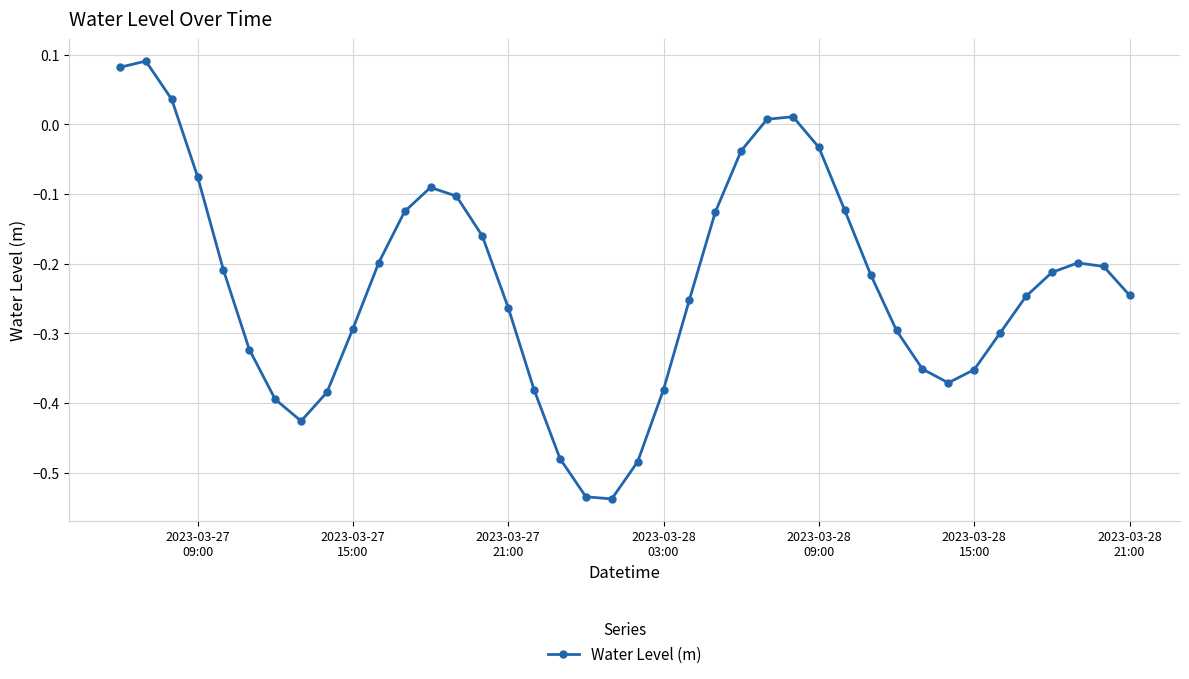

How many interior local peaks (higher than both neighbors) does the data have?

4